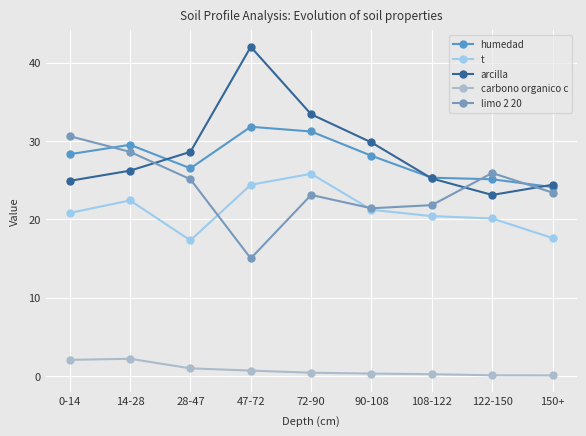

Which series changed the most between 14-28 and 108-122?

limo 2 20